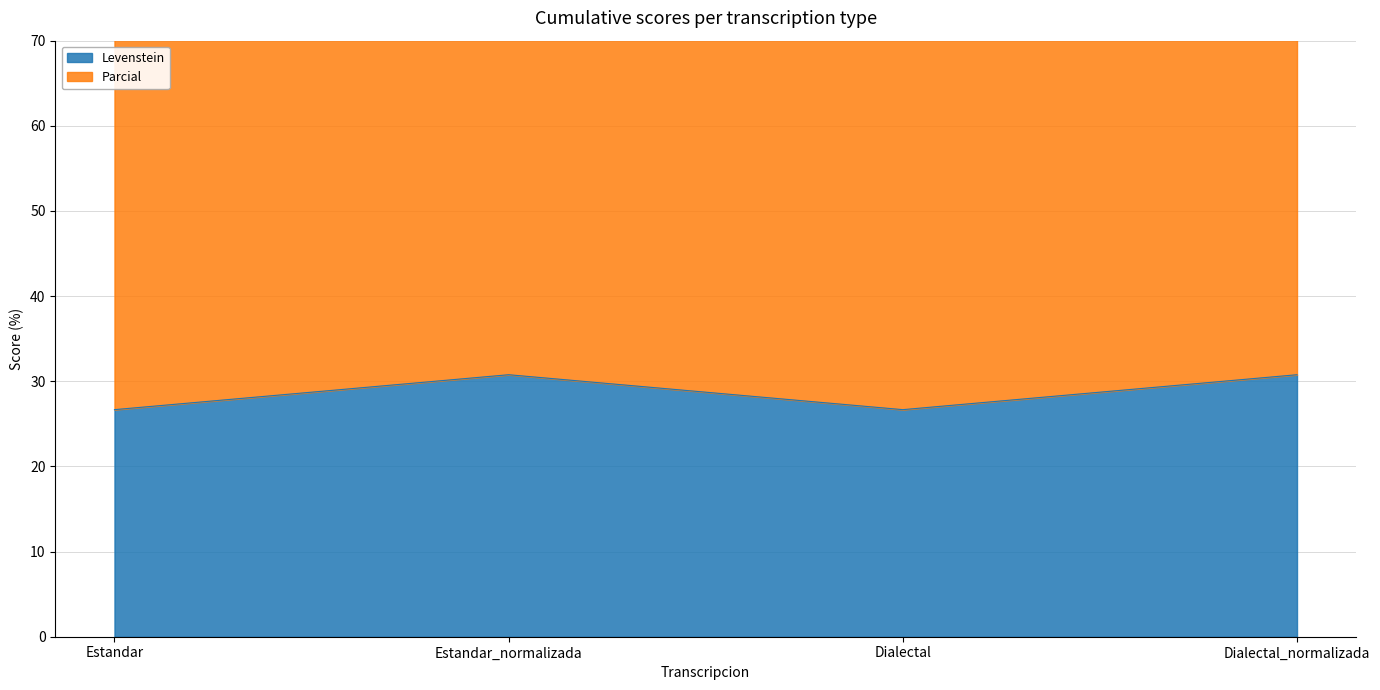

Reading left to right, transcribe all the data shown in this chart.

Levenstein: Estandar=26.7	Estandar_normalizada=30.8	Dialectal=26.7	Dialectal_normalizada=30.8
Parcial: Estandar=76.7	Estandar_normalizada=87.9	Dialectal=76.7	Dialectal_normalizada=87.9